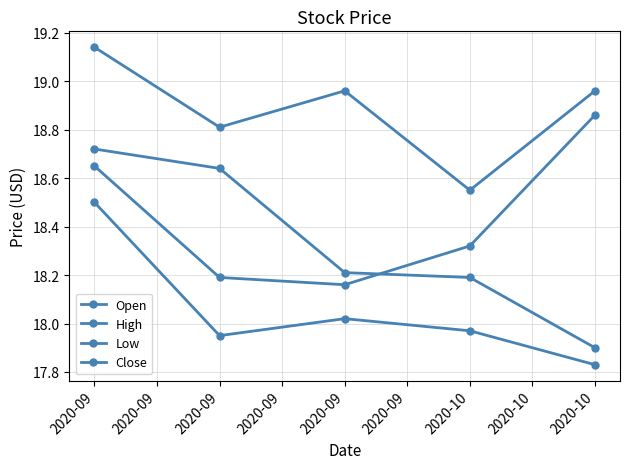

Is the value of High at 2020-09 greater than the value of Close at 2020-09?

Yes